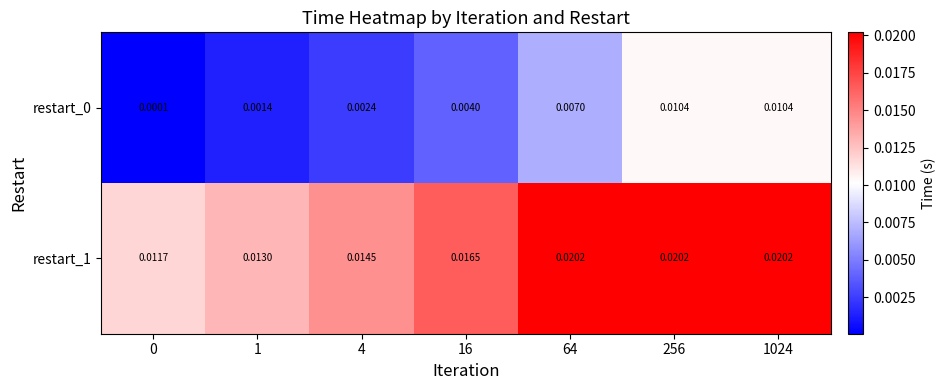

Is the value of restart_1 at 16 greater than the value of restart_0 at 64?

Yes